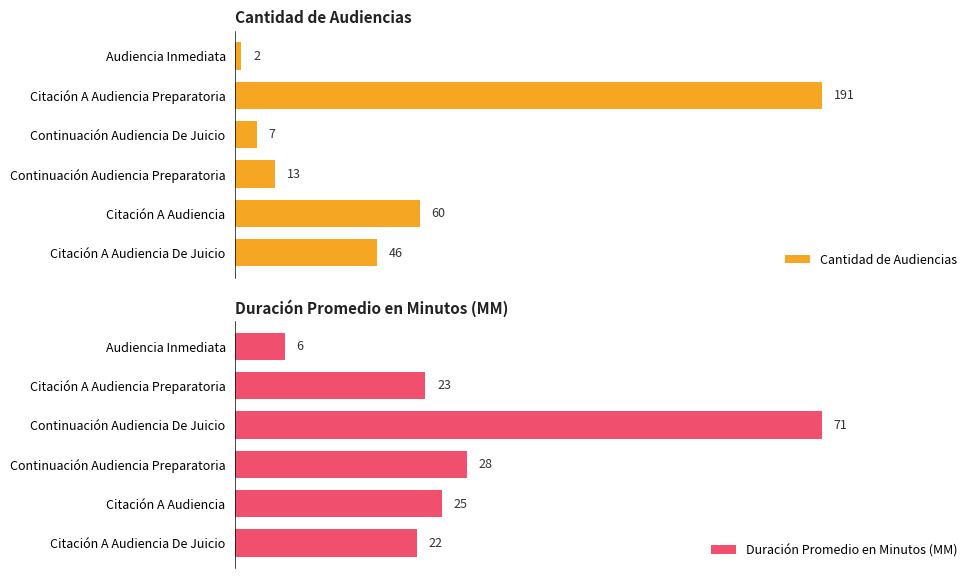

Reading left to right, transcribe all the data shown in this chart.

Cantidad de Audiencias: 2	191	7	13	60	46
Duración Promedio en Minutos (MM): 6	23	71	28	25	22